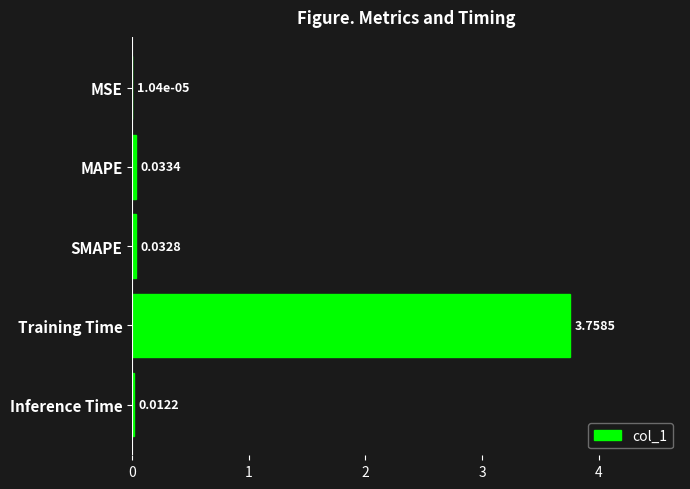

What is the change in value from Training Time to Inference Time?

-3.7